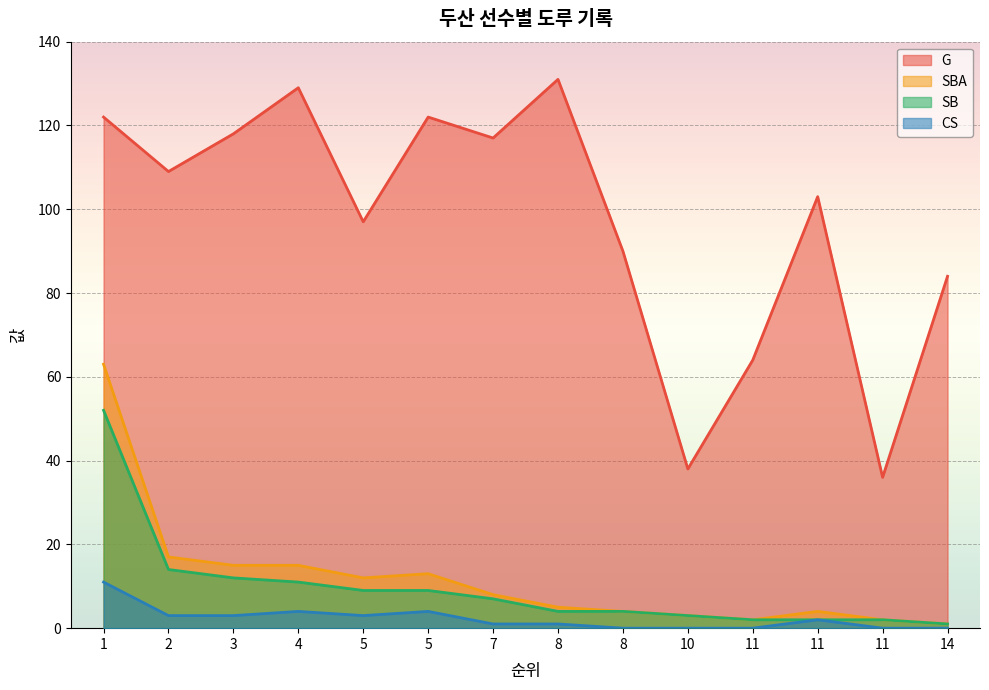

At which label does SB first exceed 7?

1